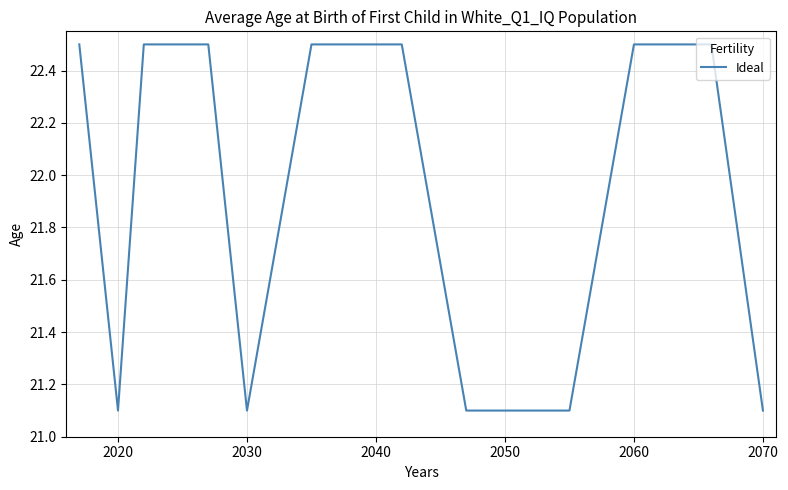

What is the minimum value shown in the chart?

21.1